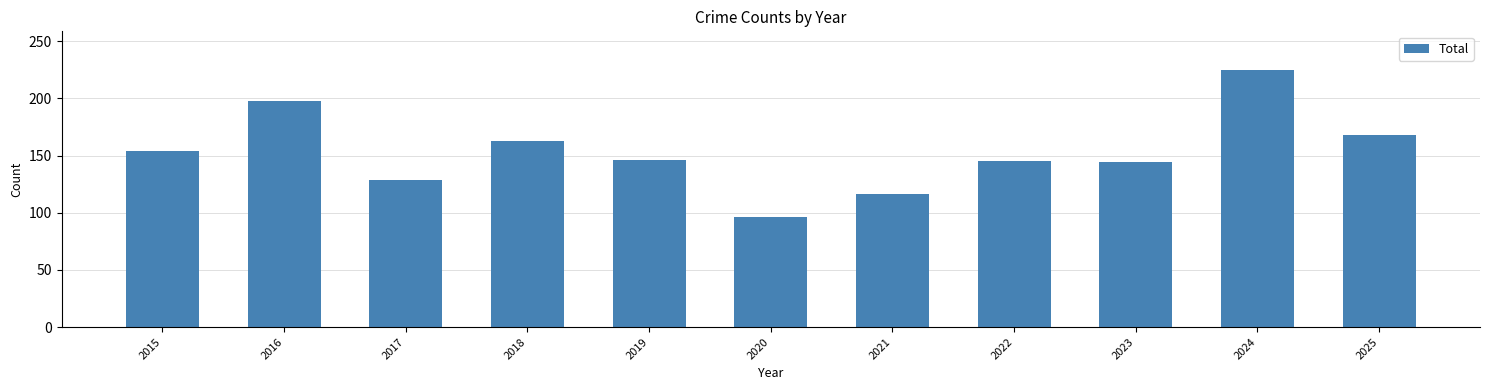

True or false: the data shows 85 at 2018.

False